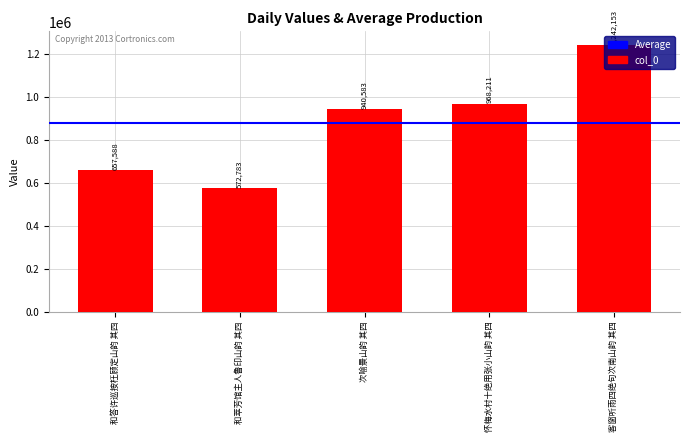

Between 客窗听雨四绝句次南山韵 其四 and 怀梅水村十绝用张小山韵 其四, which is larger?

客窗听雨四绝句次南山韵 其四